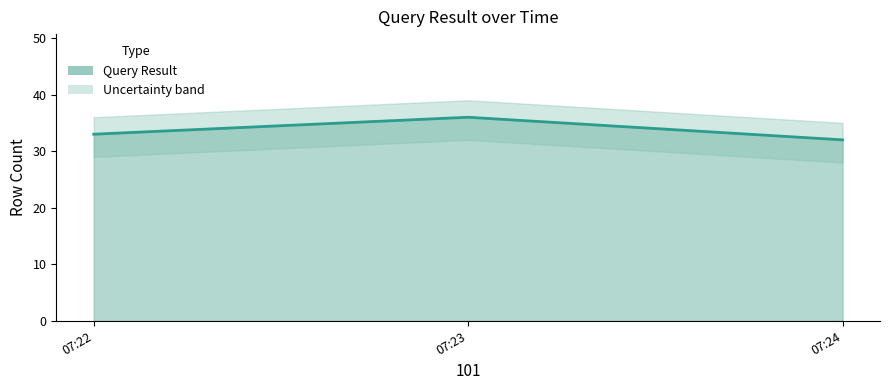

What is the sum of the values at 07:24 and 07:22?

65